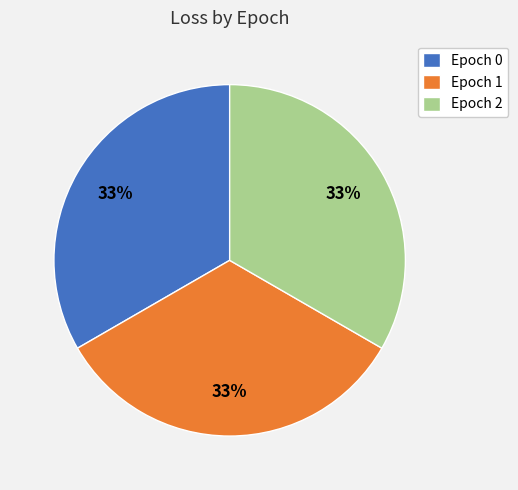

To the nearest percent, what portion does Epoch 0 represent?

33%